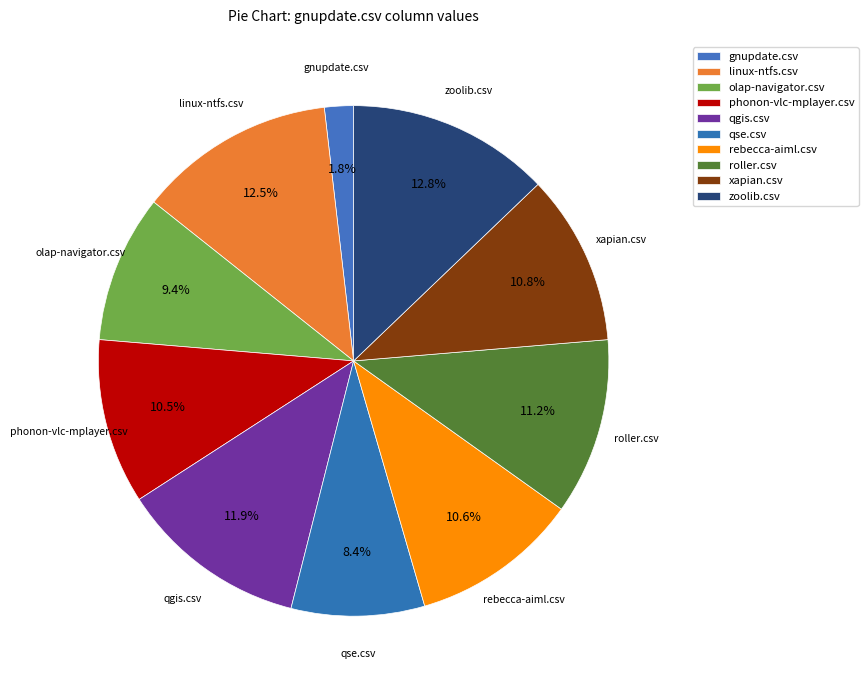

Count the number of slices in the pie.

10